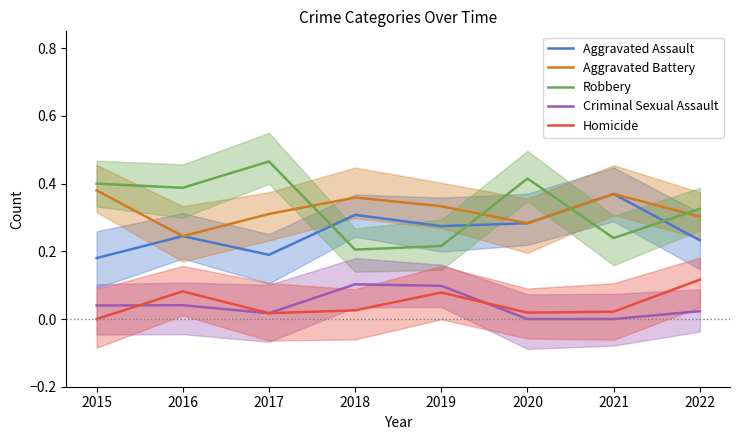

Which series has the widest spread of values?

Robbery